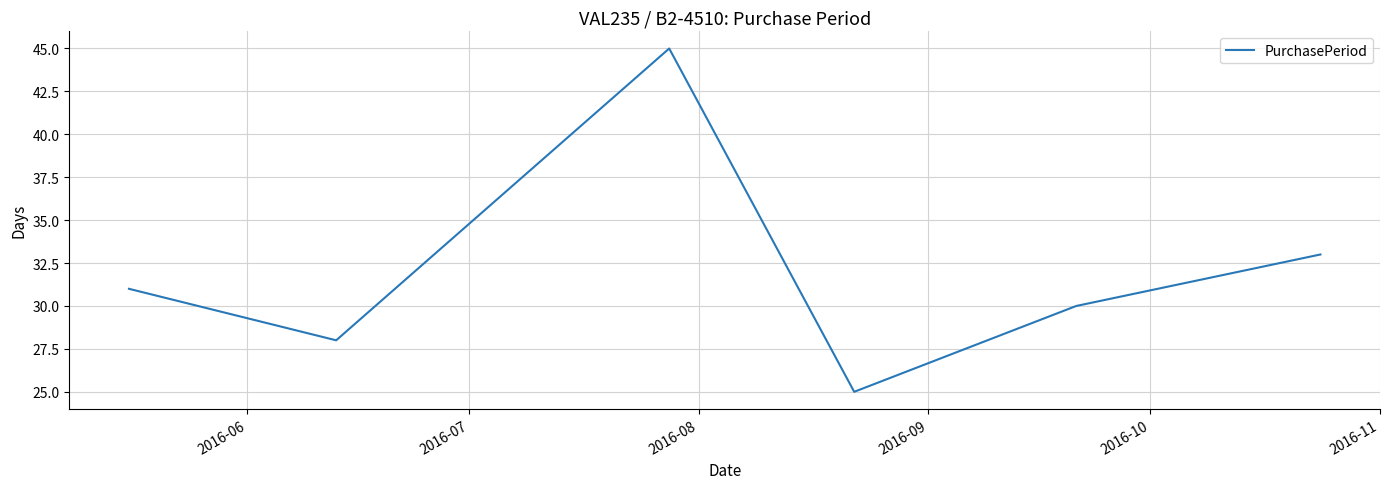

True or false: there are more than 2 points higher than both neighbors.

False